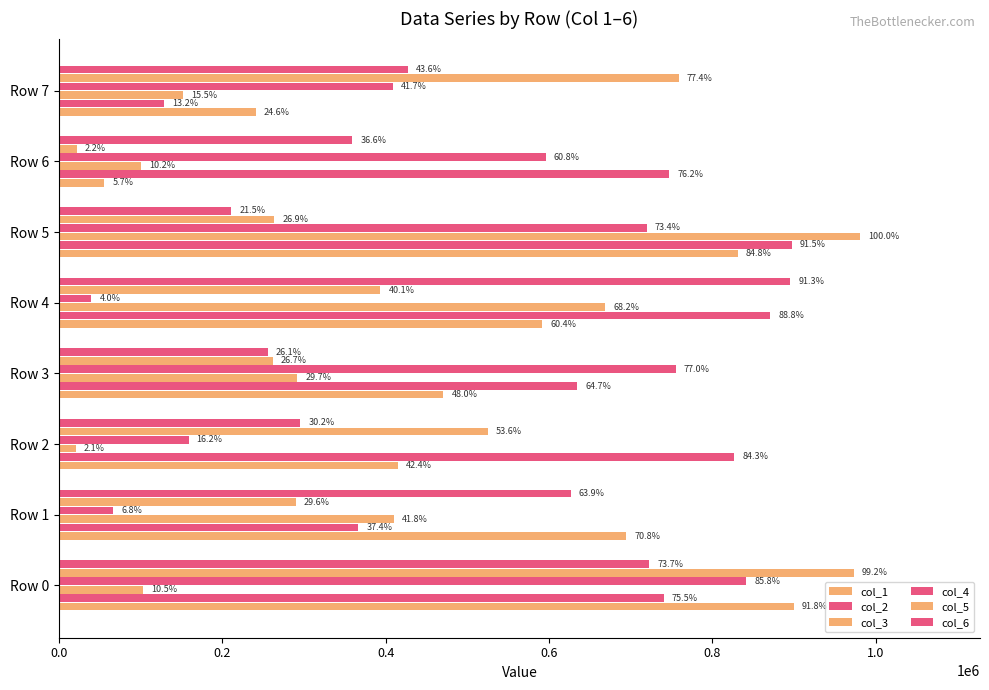

How many values in the col_3 series exceed 291657?

3